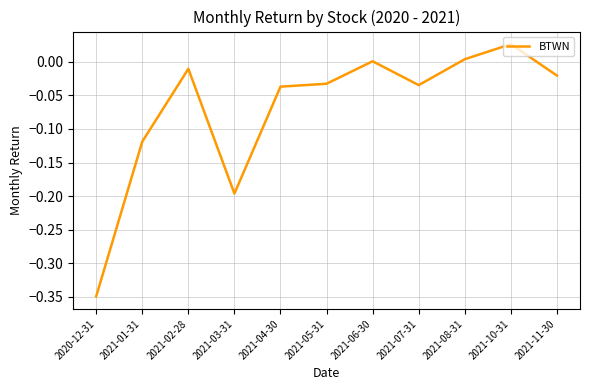

How many lines are shown in the chart?

1